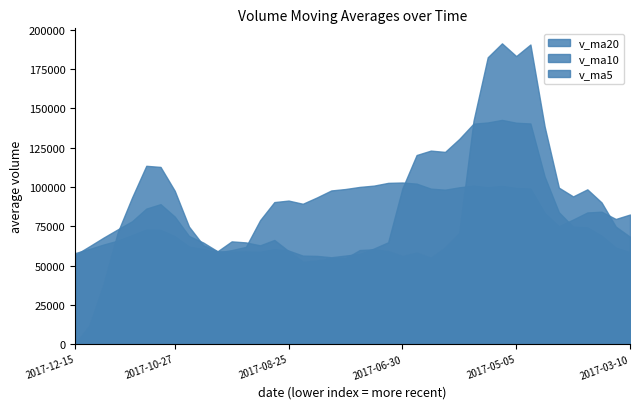

What is the total value across all series at 2017-05-05?

423560.6